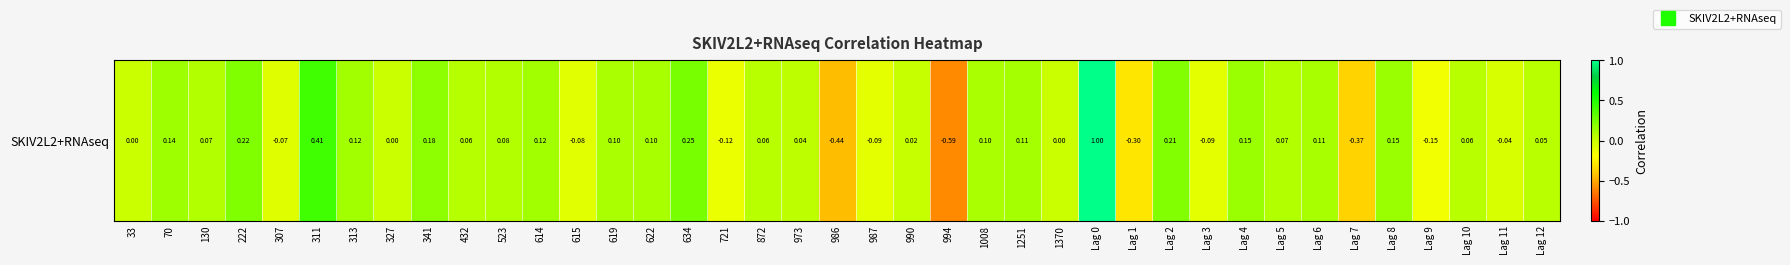

The value at 523 is 0.1. True or false?

False